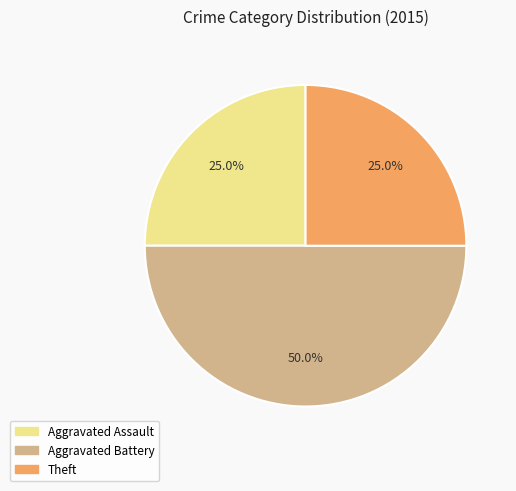

Count the number of slices in the pie.

3